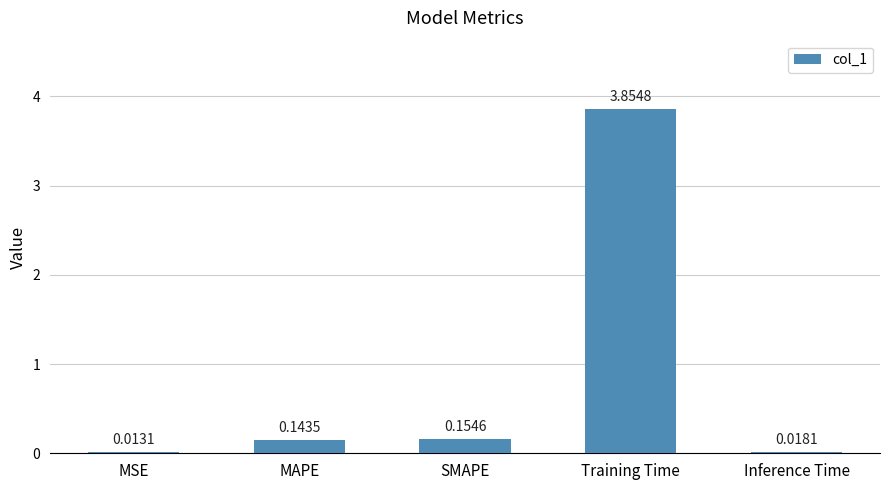

Which label corresponds to the largest value in the chart?

Training Time